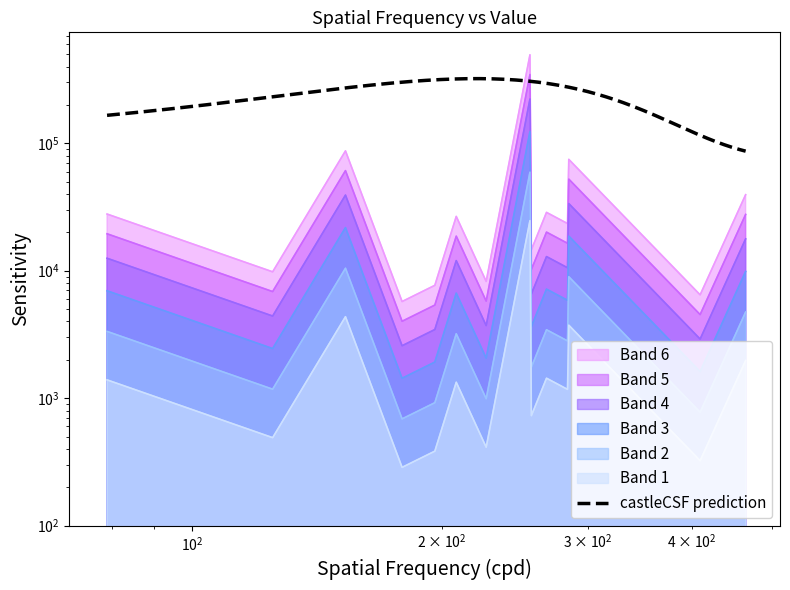

At which label is the value closest to 175188?

$\mathdefault{10^{2}}$